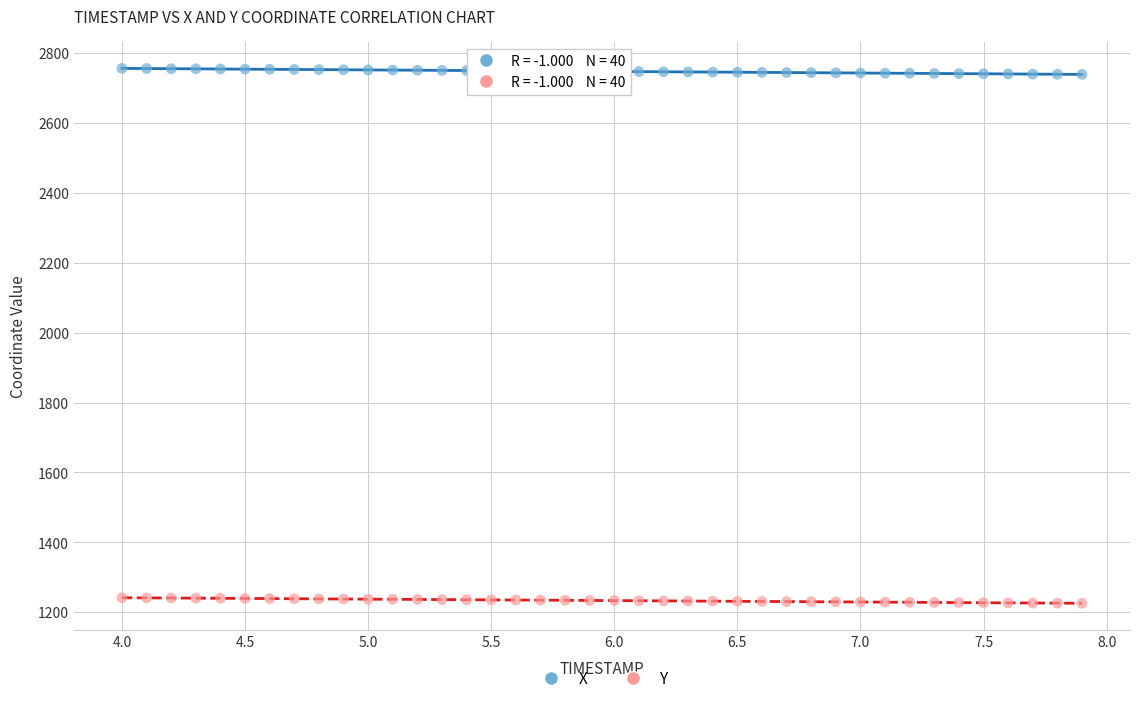

Across all data points, what is the range of Y values (max minus min)?

1530.8